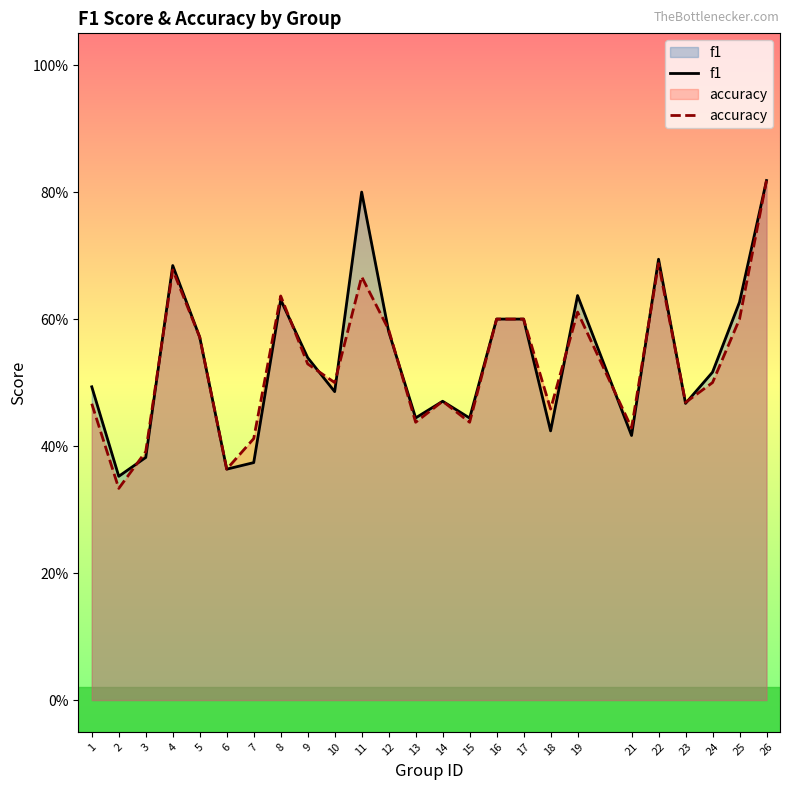

What are all the series names shown in the legend?

f1, accuracy